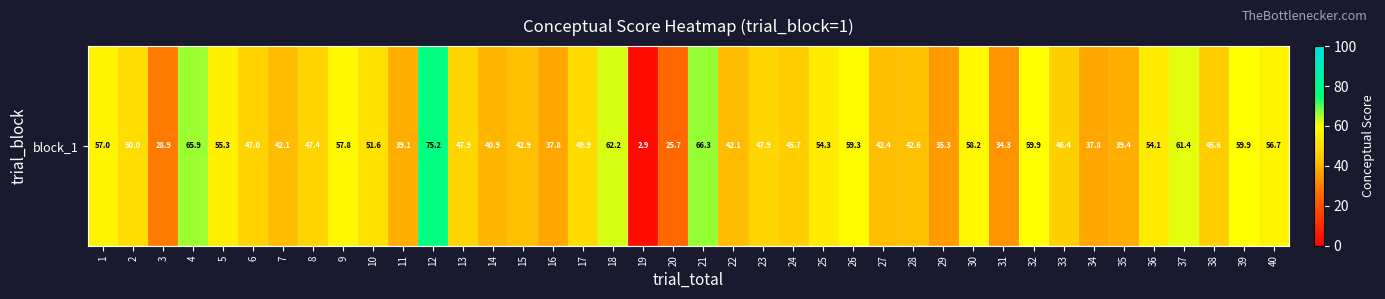

True or false: the data shows 42.9 at 15.

True